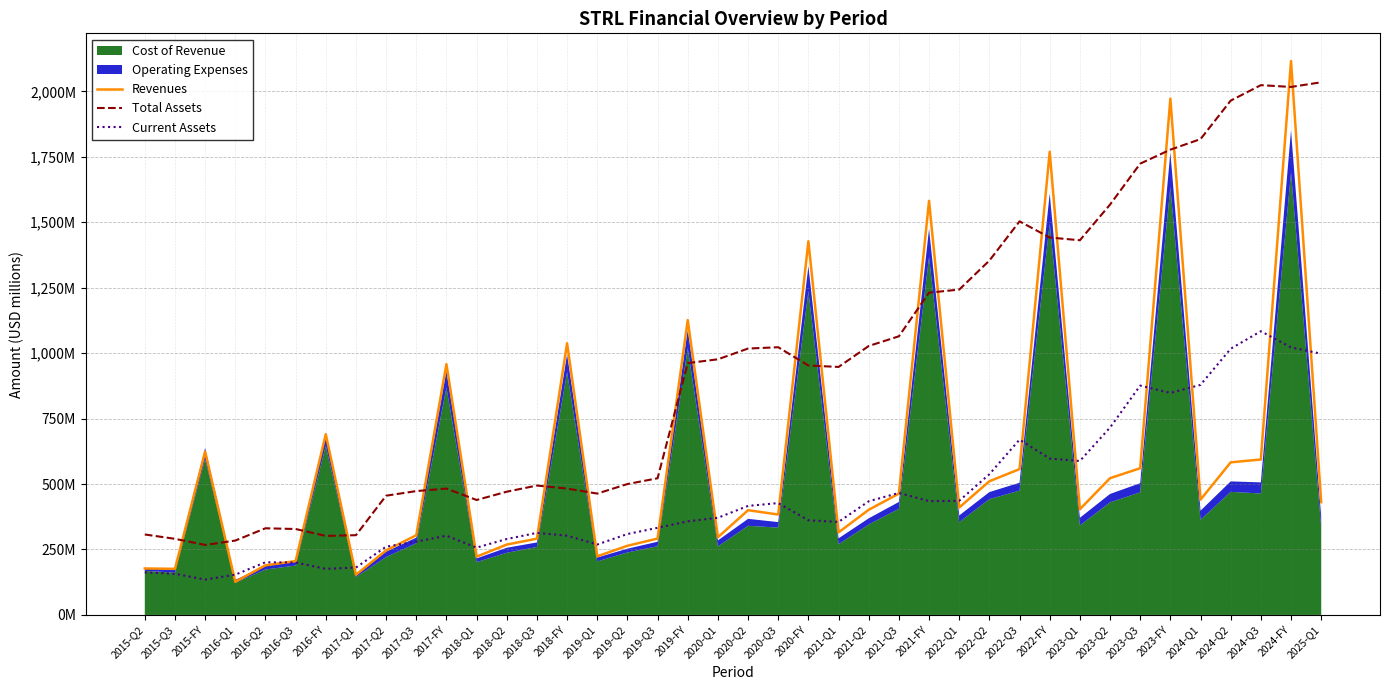

True or false: Total Assets and Current Assets intersect in this chart.

False